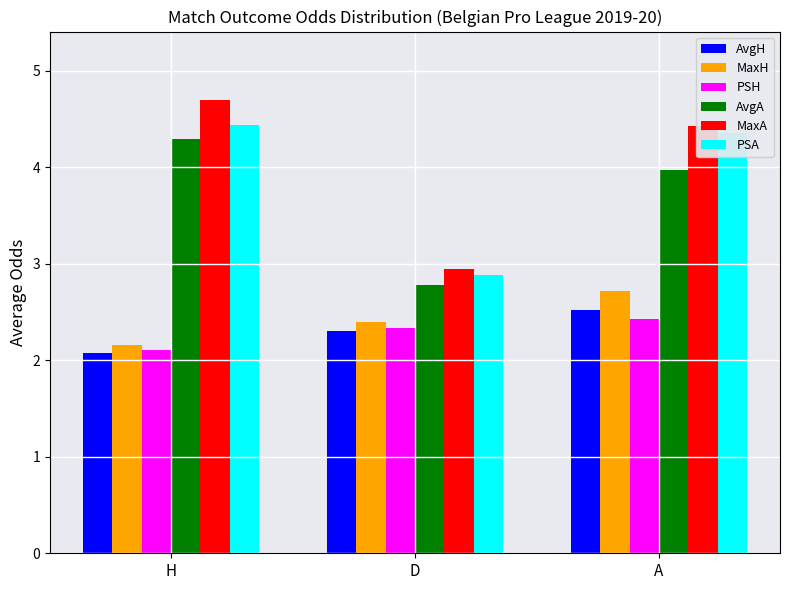

At how many categories does at least one series exceed 3?

2